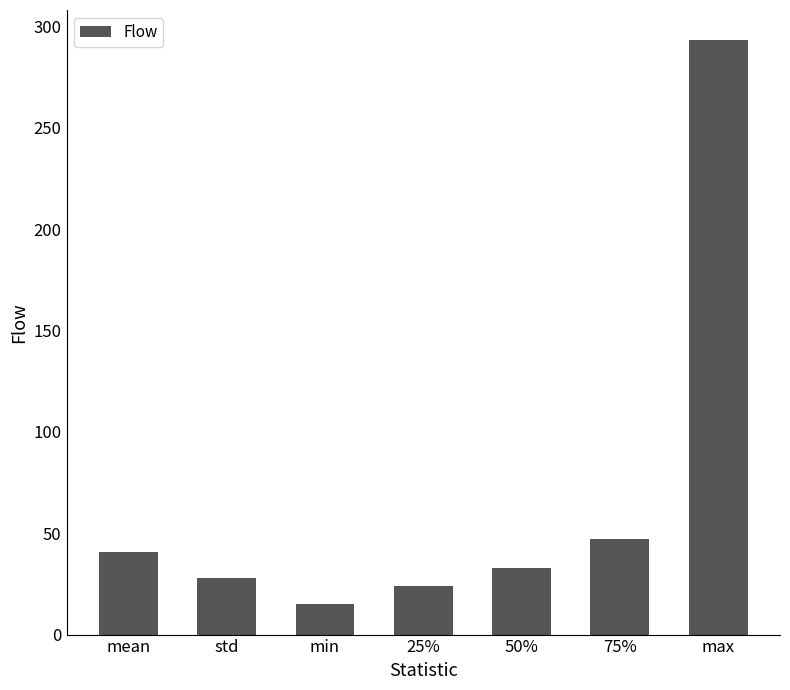

What position from the right is 50%?

3